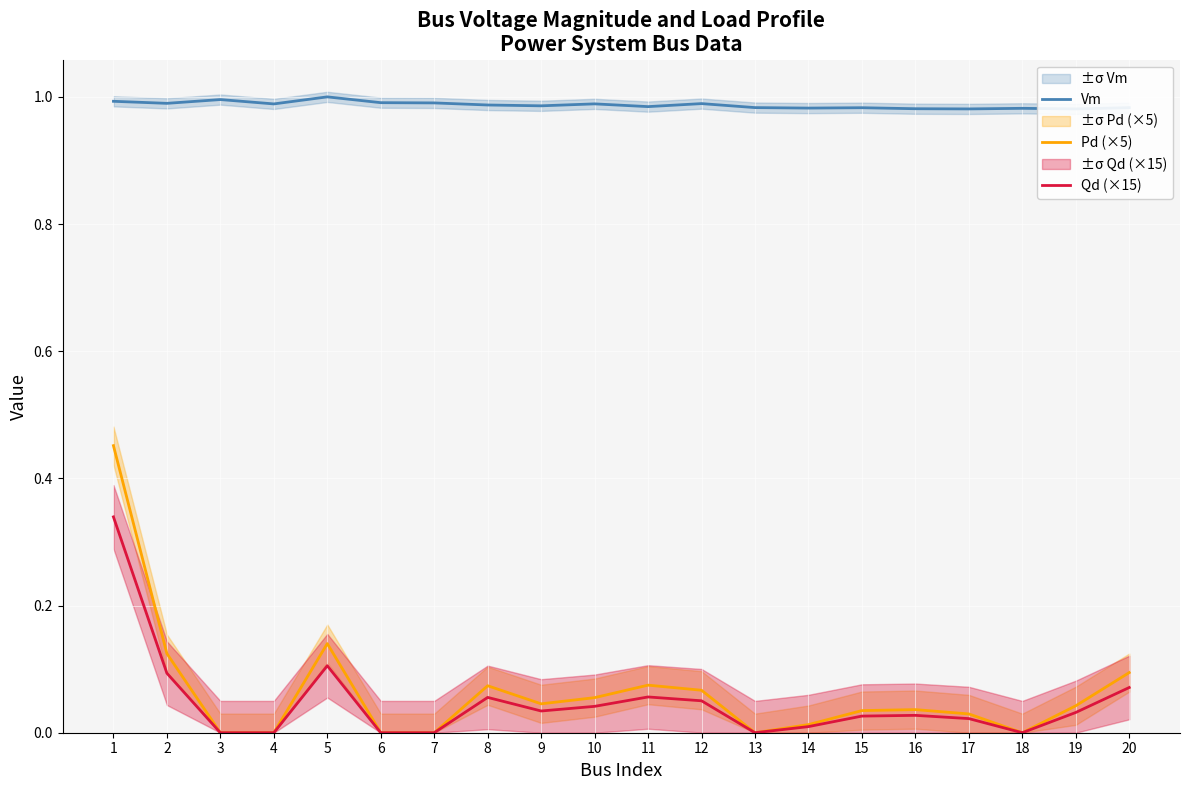

Is the value of Vm at 2 greater than the value of Qd (×15) at 13?

Yes